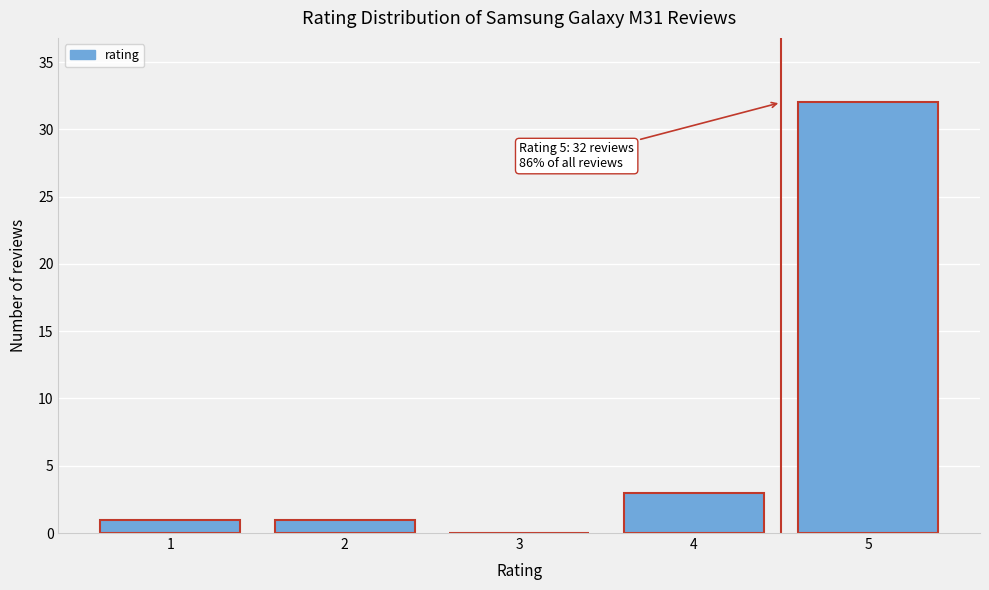

Reading left to right, what are all the values shown in this chart?

1=1	2=1	3=0	4=3	5=32